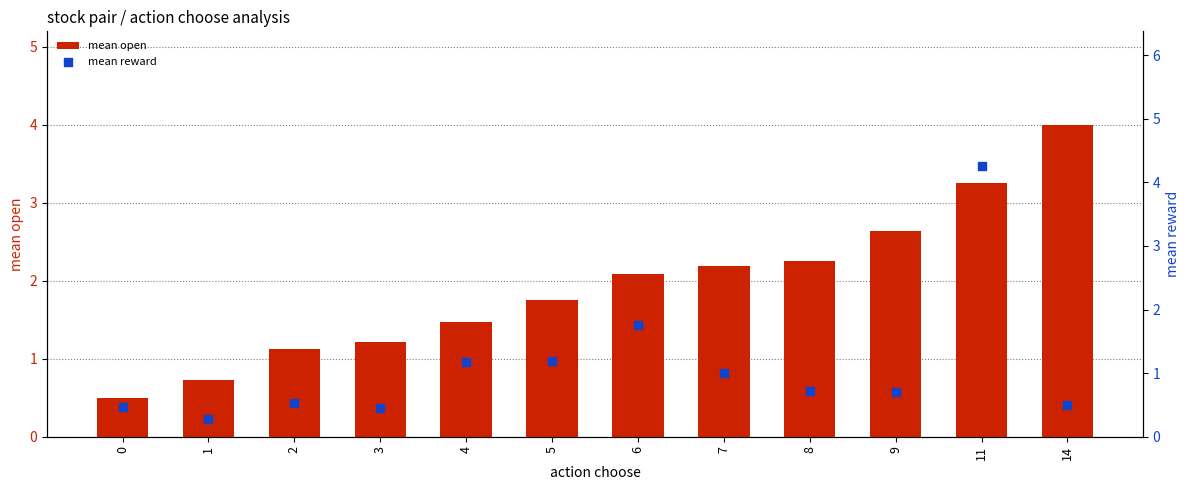

Which series has the widest spread of Y values?

mean reward